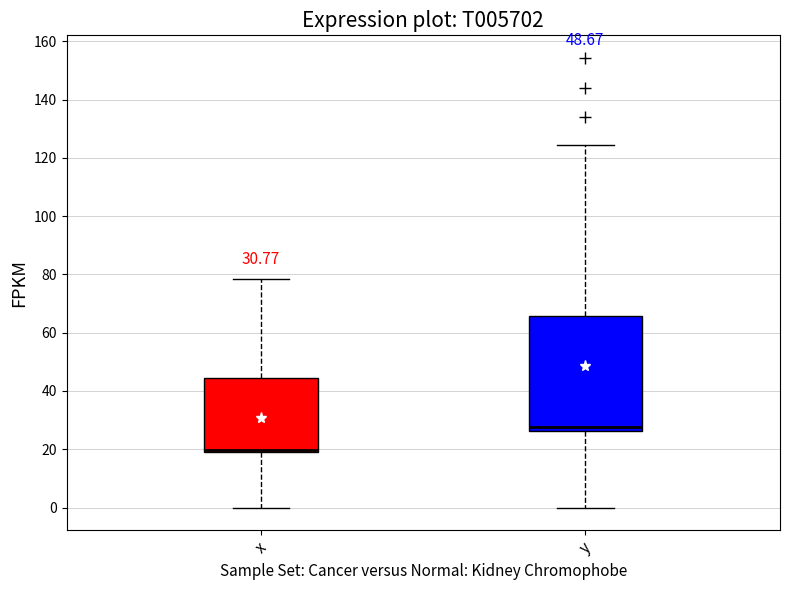

Which box's median line is the highest?

y